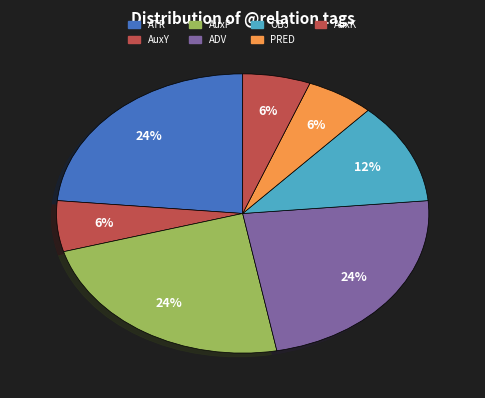

Combined, what portion of the pie is AuxY and ADV?

29.4%